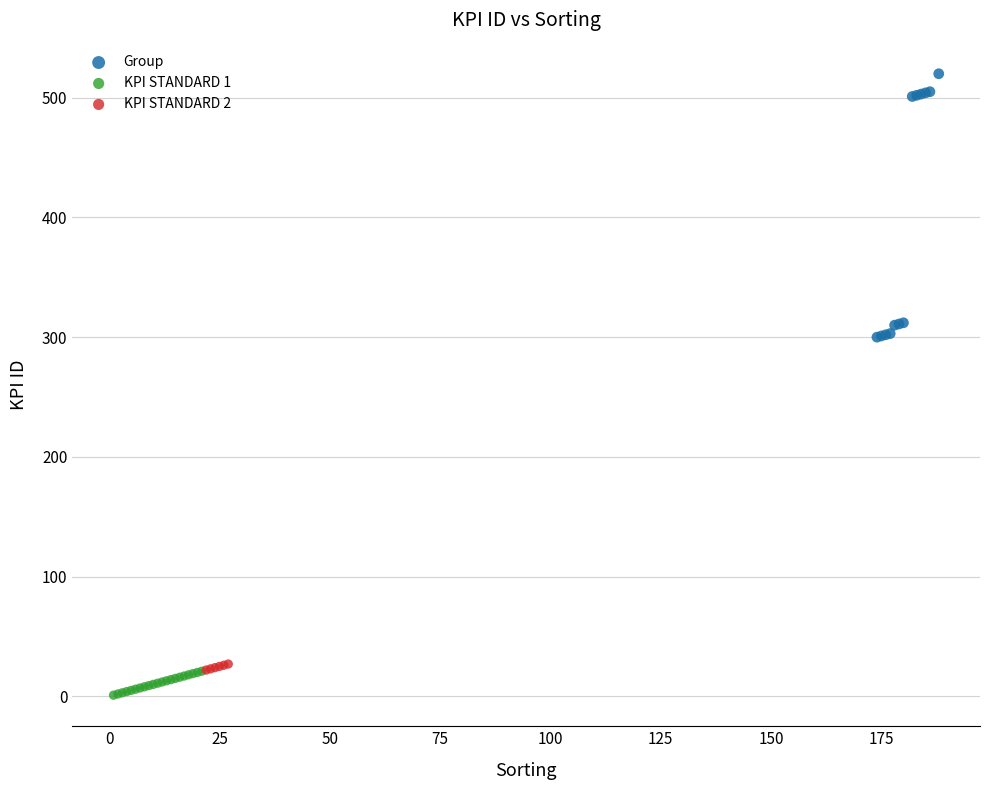

Which series has the largest Y range (max minus min)?

Group